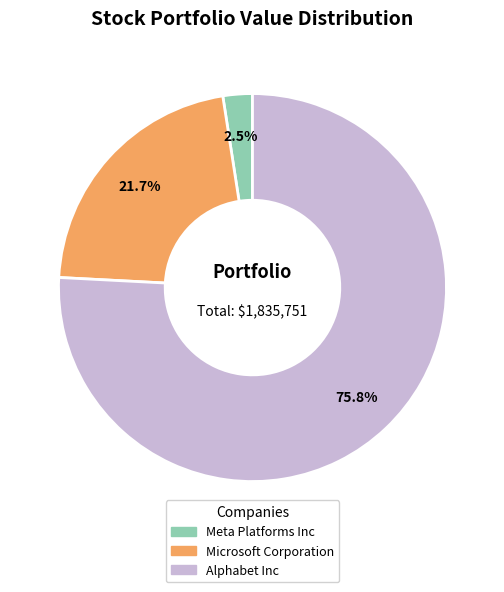

How many segments does this pie chart have?

3